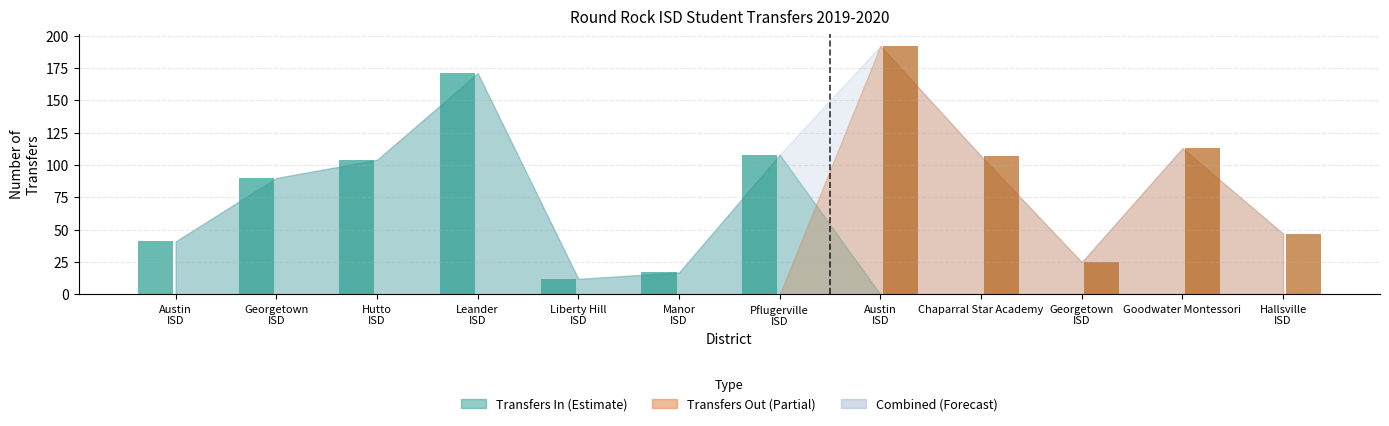

How many data points does each series have?

12